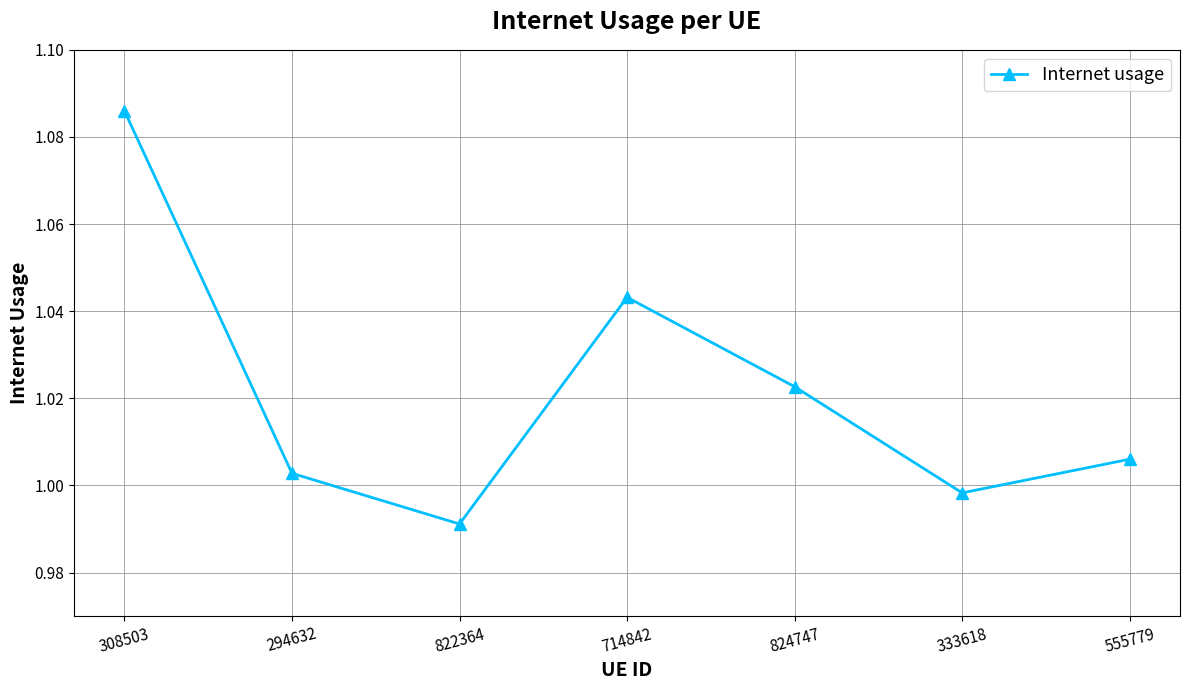

Which label corresponds to the largest value in the chart?

308503